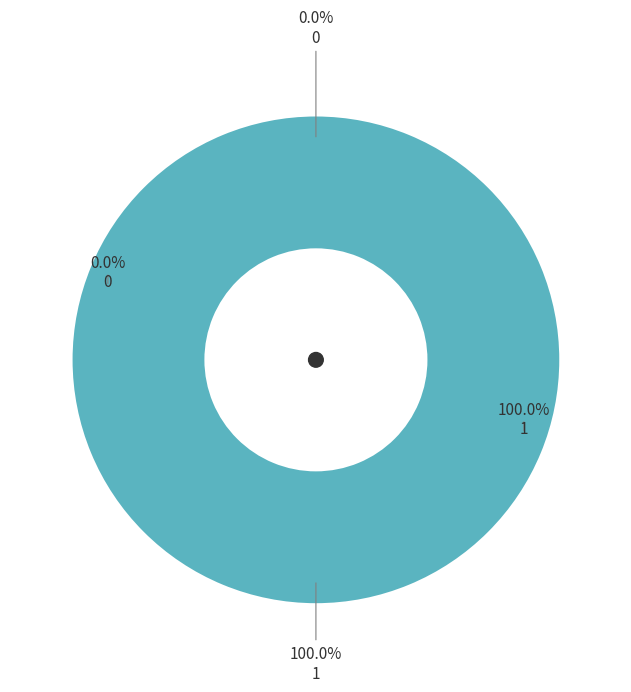

Which category has the biggest portion of the pie?

1